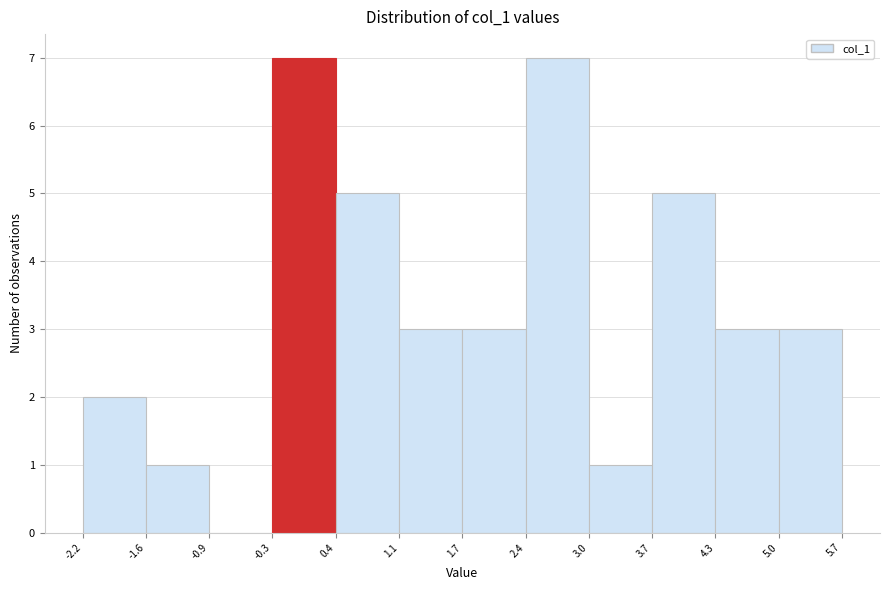

Reading left to right, transcribe this chart: for each bar, give the range it covers on the x-axis and its height. The values are not printed on the chart, so give them approximately, as read against the axis.

-2.2 to -1.6: 2
-1.6 to -0.9: 1
-0.9 to -0.3: 0
-0.3 to 0.4: 7
0.4 to 1.1: 5
1.1 to 1.7: 3
1.7 to 2.4: 3
2.4 to 3.0: 7
3.0 to 3.7: 1
3.7 to 4.3: 5
4.3 to 5.0: 3
5.0 to 5.7: 3